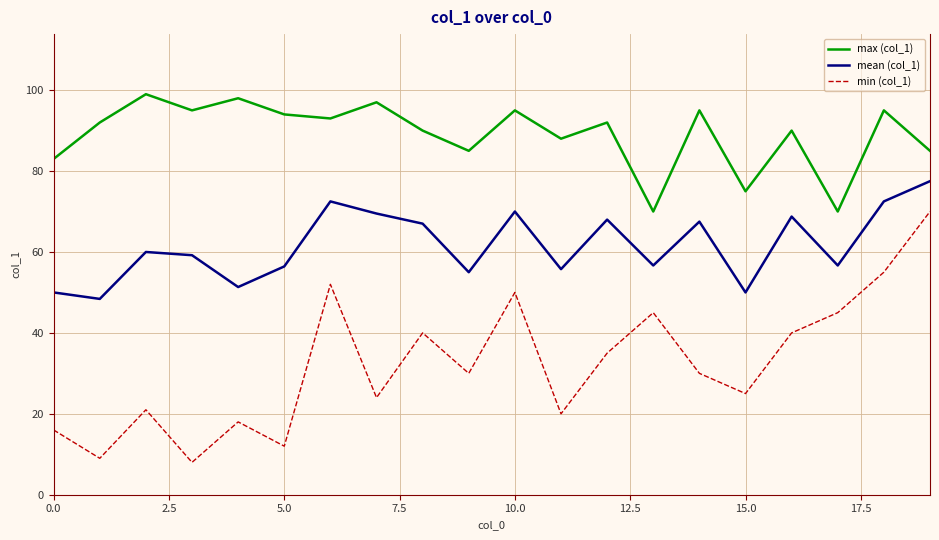

What is the difference between the maximum and minimum values in the min (col_1) series?

62.0